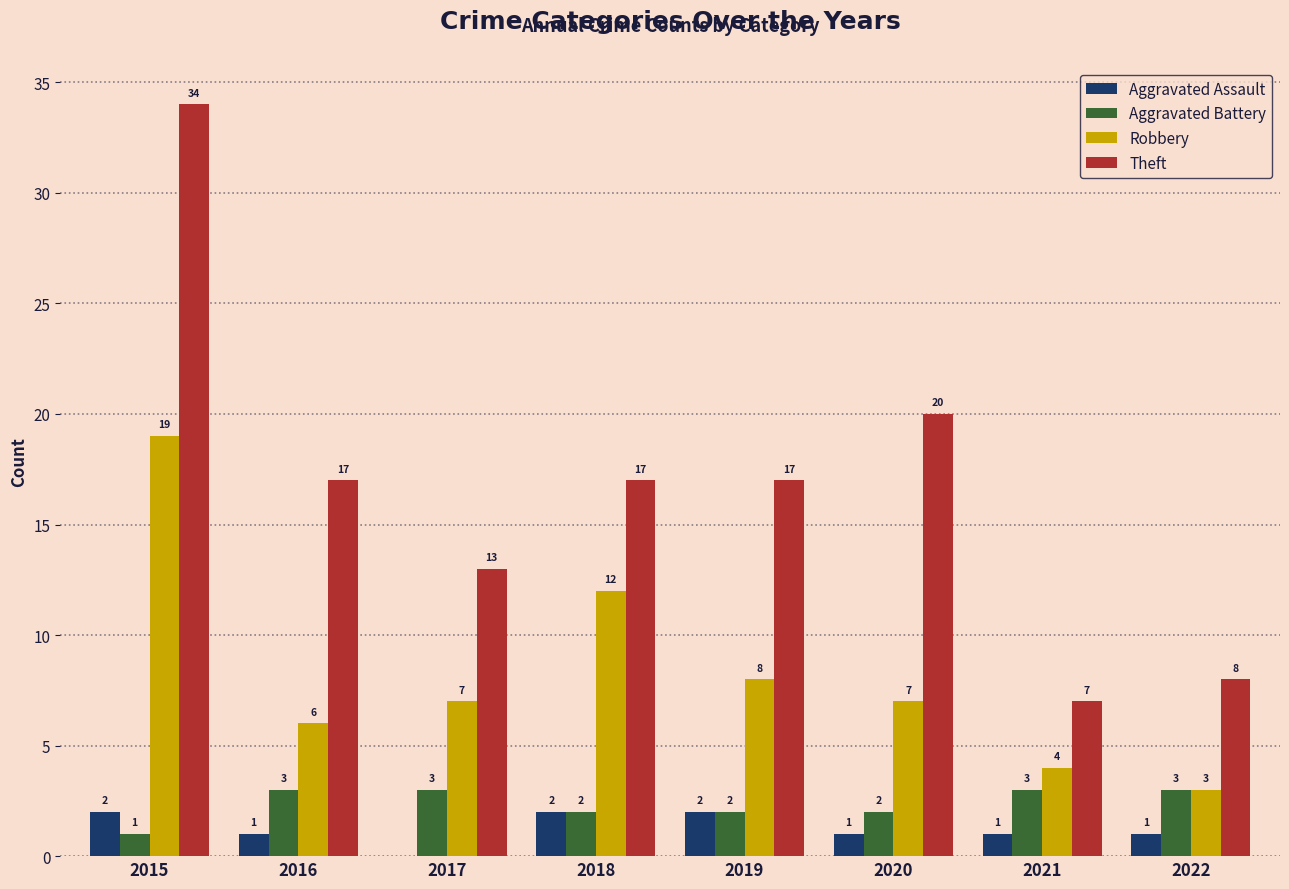

What are all the series names shown in the legend?

Aggravated Assault, Aggravated Battery, Robbery, Theft